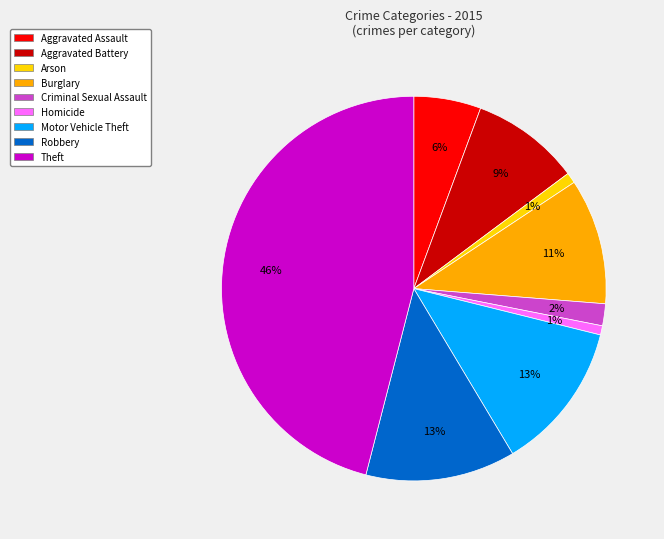

To the nearest percent, what is the difference between the Burglary and Criminal Sexual Assault slice percentages?

9%